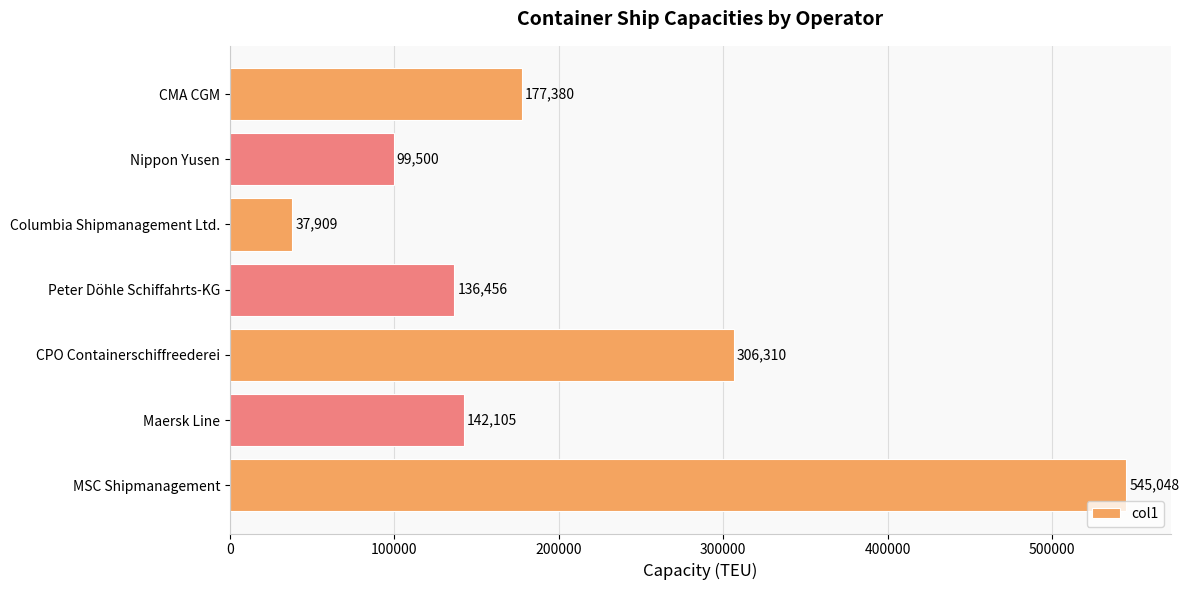

List the labels in order of value, smallest first.

Columbia Shipmanagement Ltd., Nippon Yusen, Peter Döhle Schiffahrts-KG, Maersk Line, CMA CGM, CPO Containerschiffreederei, MSC Shipmanagement